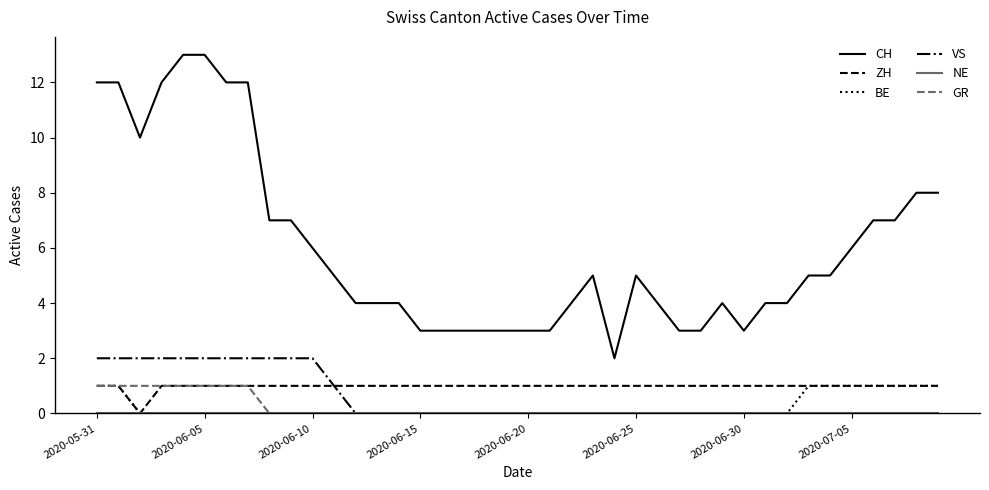

True or false: CH and ZH cross at least once.

False